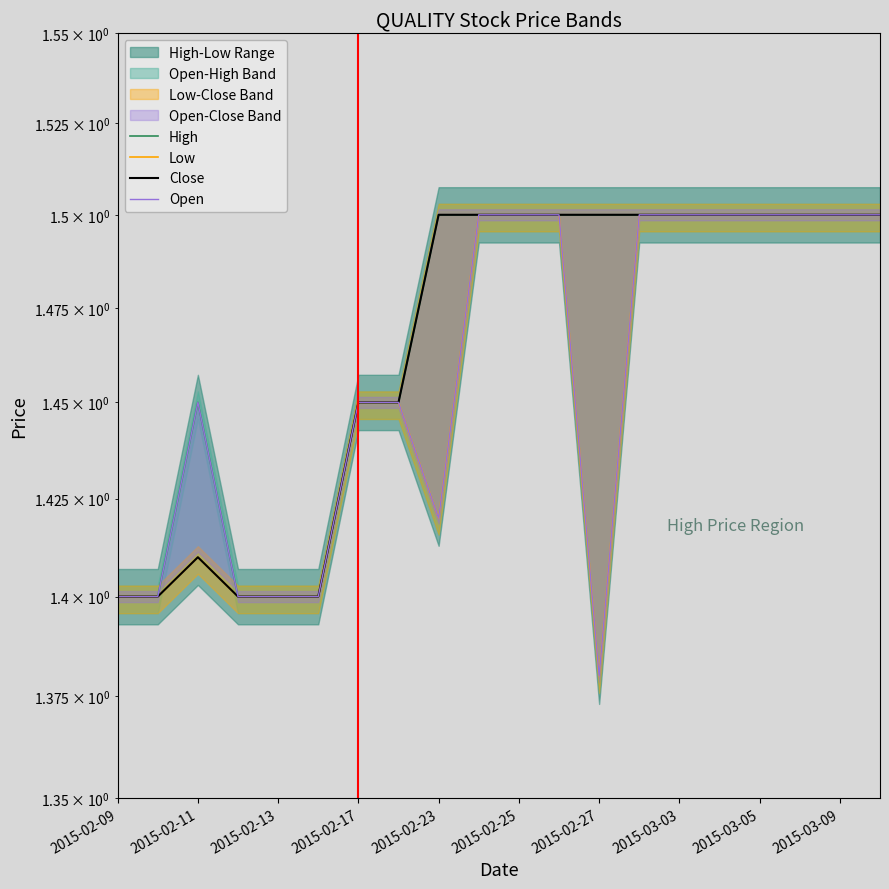

What is the label of the 12th point from the left?

11